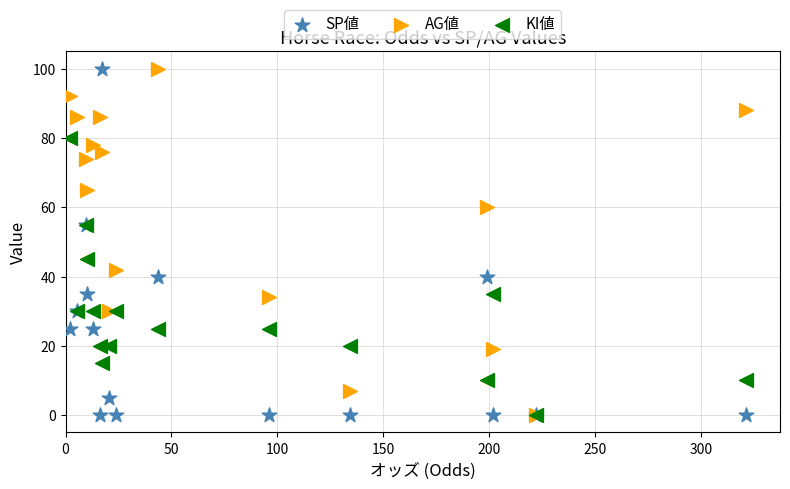

What are all the series names shown in the legend?

SP値, AG値, KI値